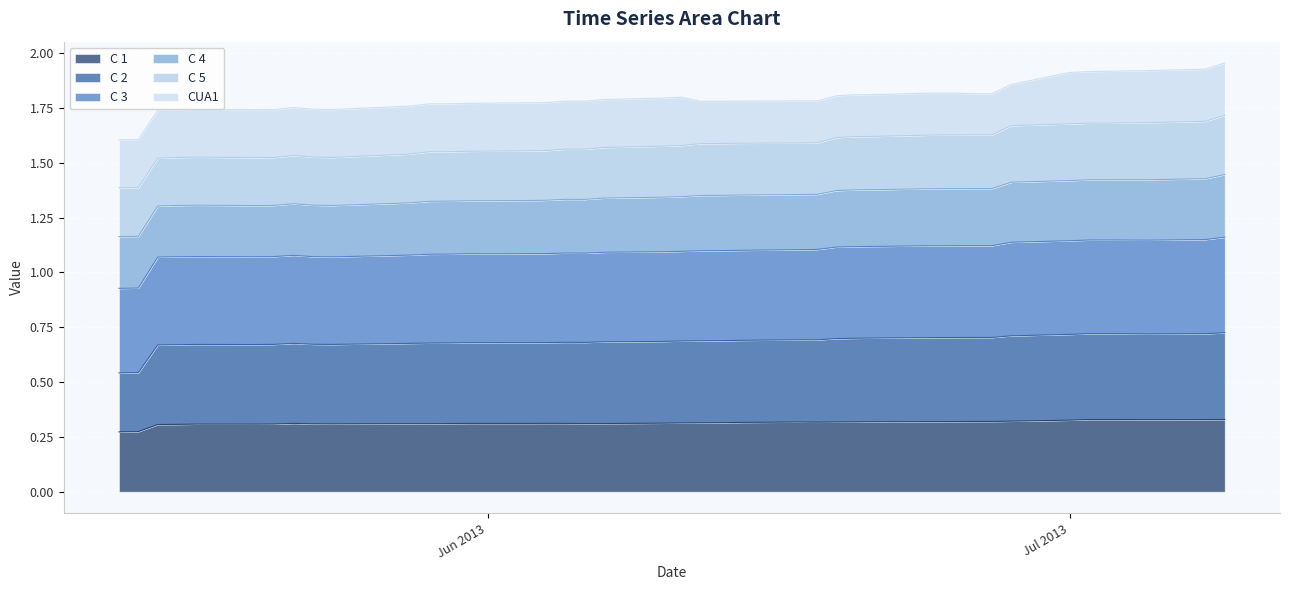

What are all the series names shown in the legend?

C 1, C 2, C 3, C 4, C 5, CUA1